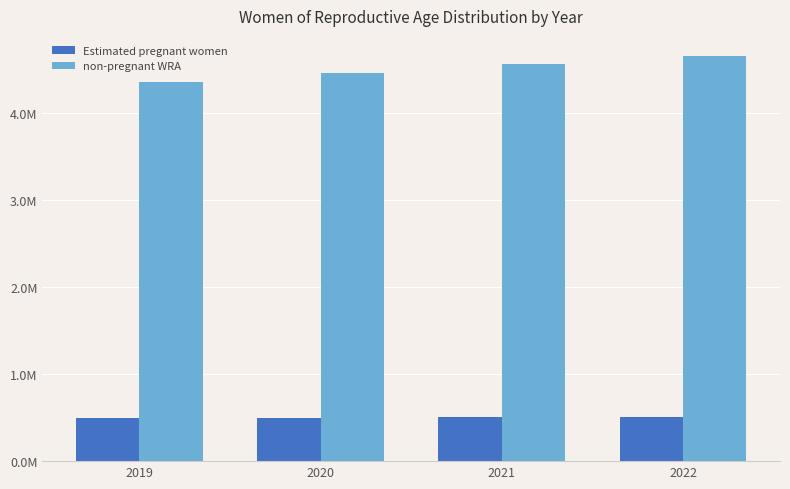

The value of Estimated pregnant women at 2019 is 144783.0. True or false?

False